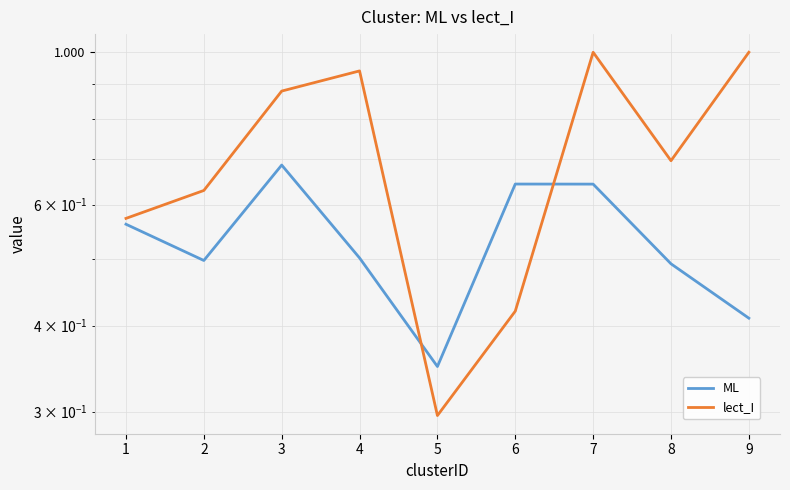

What are all the series names shown in the legend?

ML, lect_I